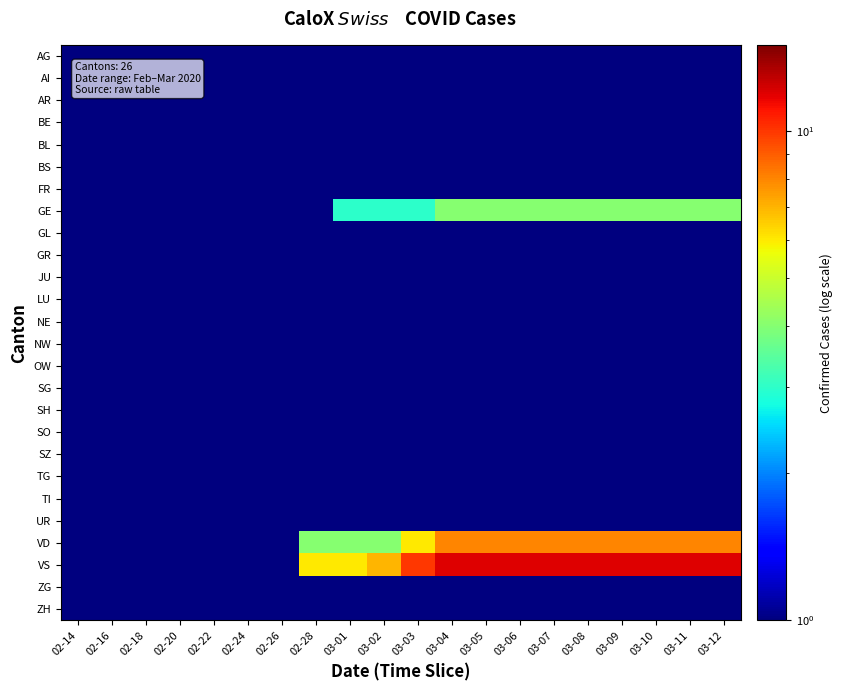

At which category does the chart reach its minimum across all series?

02-14